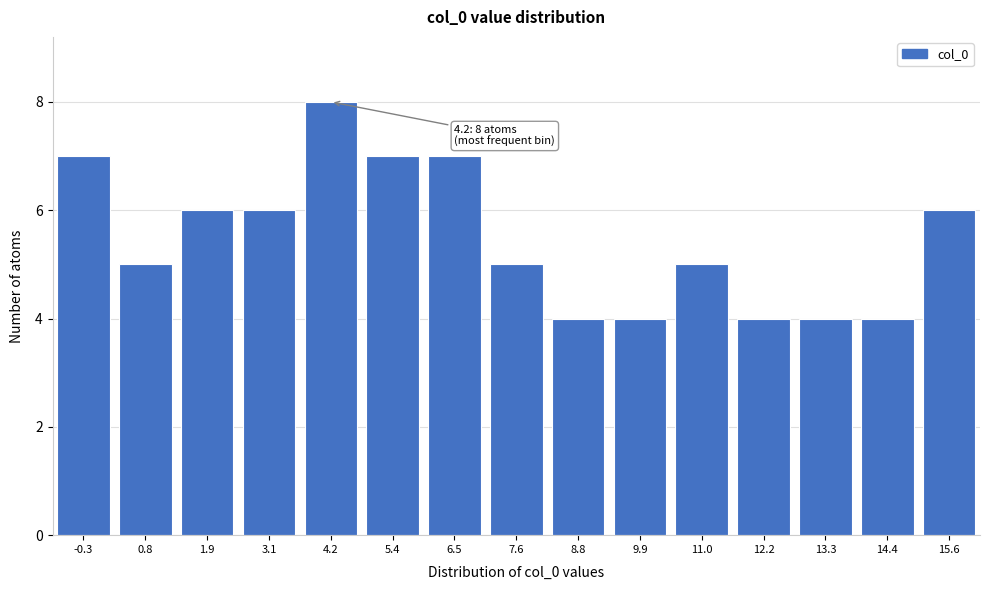

Reading left to right, what are all the values shown in this chart?

-0.3=7	0.8=5	1.9=6	3.1=6	4.2=8	5.4=7	6.5=7	7.6=5	8.8=4	9.9=4	11.0=5	12.2=4	13.3=4	14.4=4	15.6=6